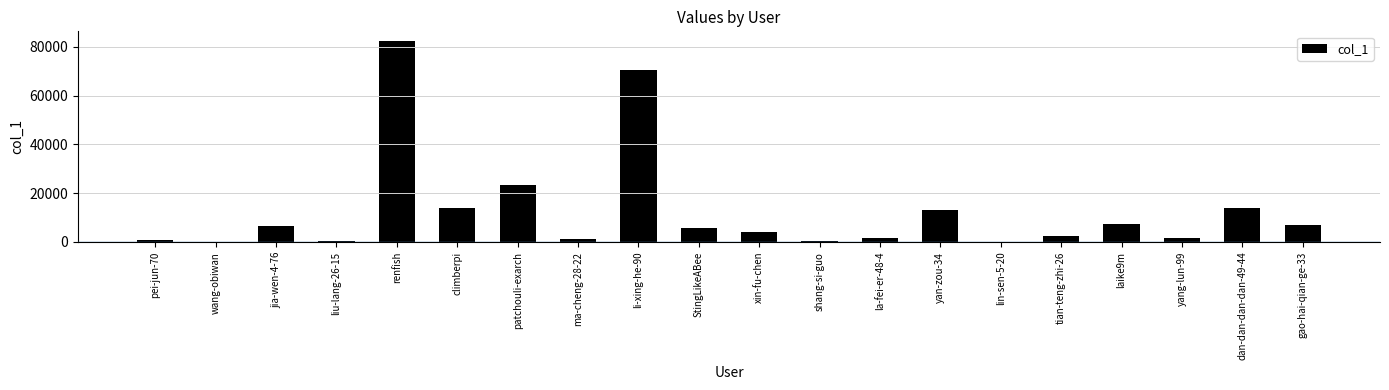

The value at renfish is 128181. True or false?

False